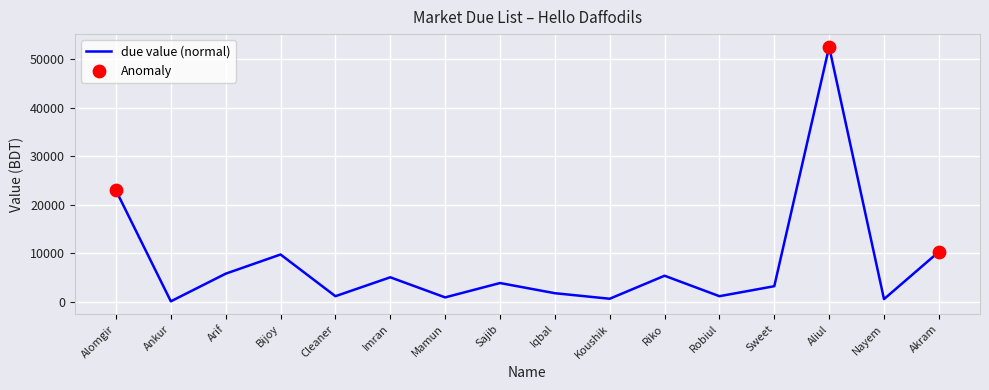

Between Aliul and Imran, which is larger?

Aliul